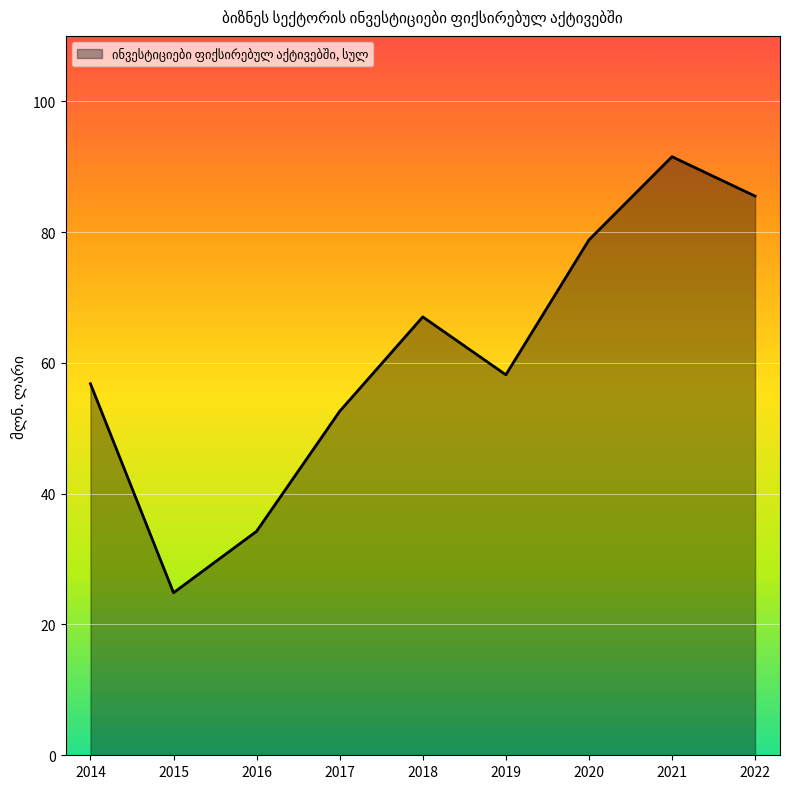

Reading left to right, extract all data points from this chart.

2014=56.8	2015=24.9	2016=34.3	2017=52.6	2018=67.0	2019=58.2	2020=78.8	2021=91.5	2022=85.5